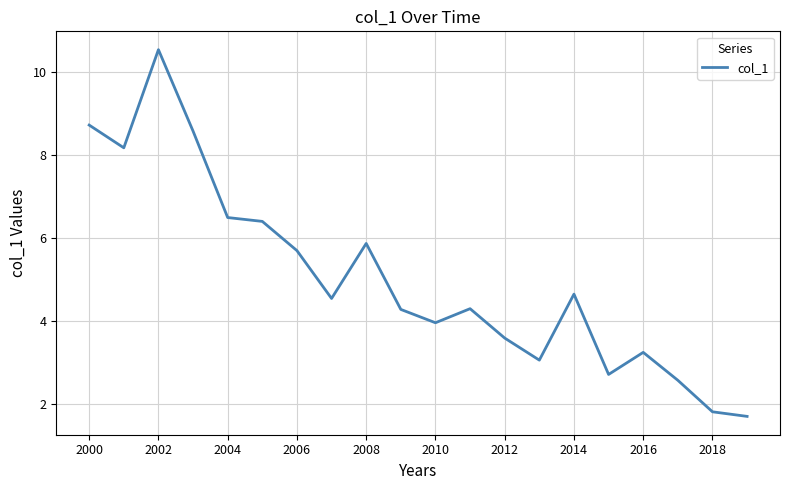

What is the maximum value shown in the chart?

10.5